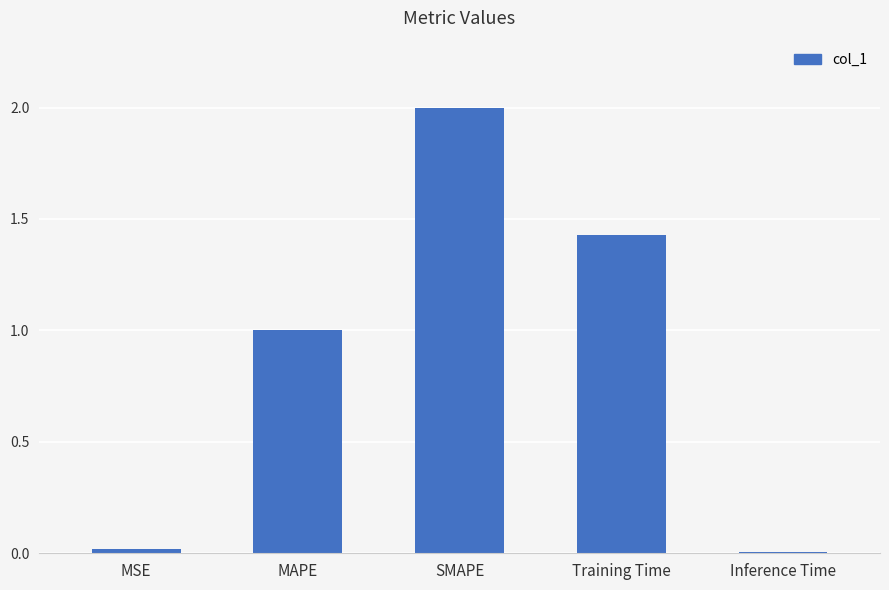

Which category has the highest value across all series?

SMAPE